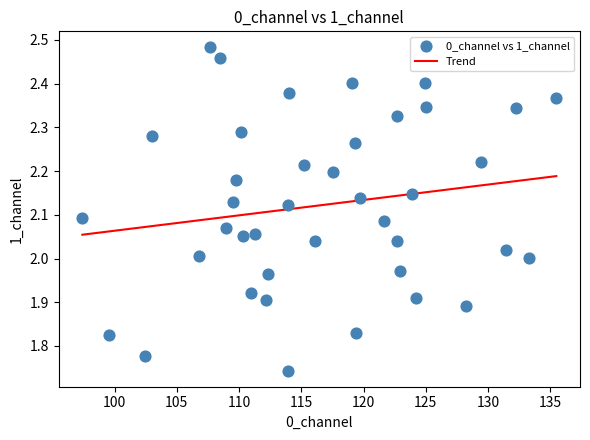

What is the range of Y values (max minus min)?

0.7